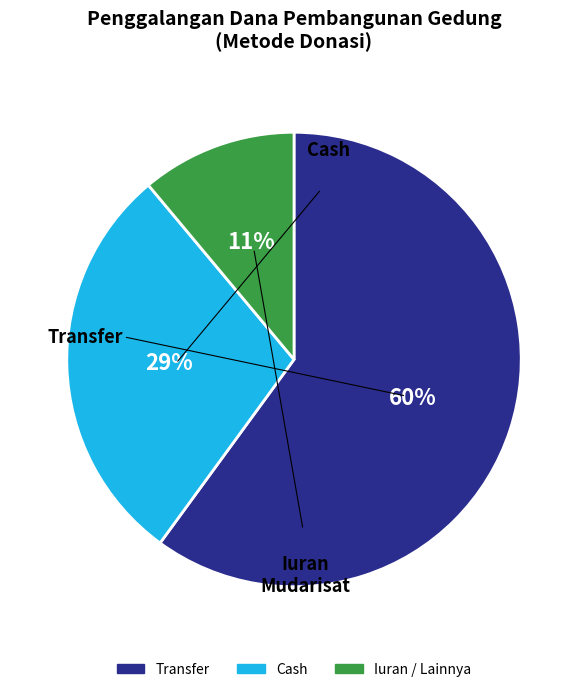

Is it true that Transfer is 60% of the pie?

True